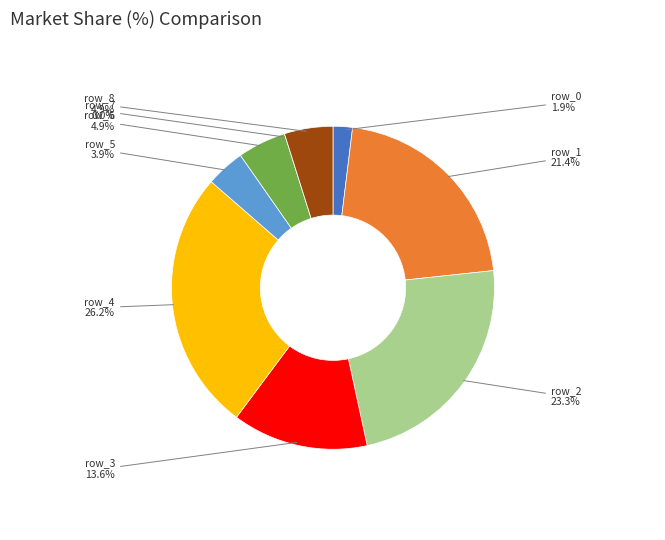

Does any single category account for the majority?

No